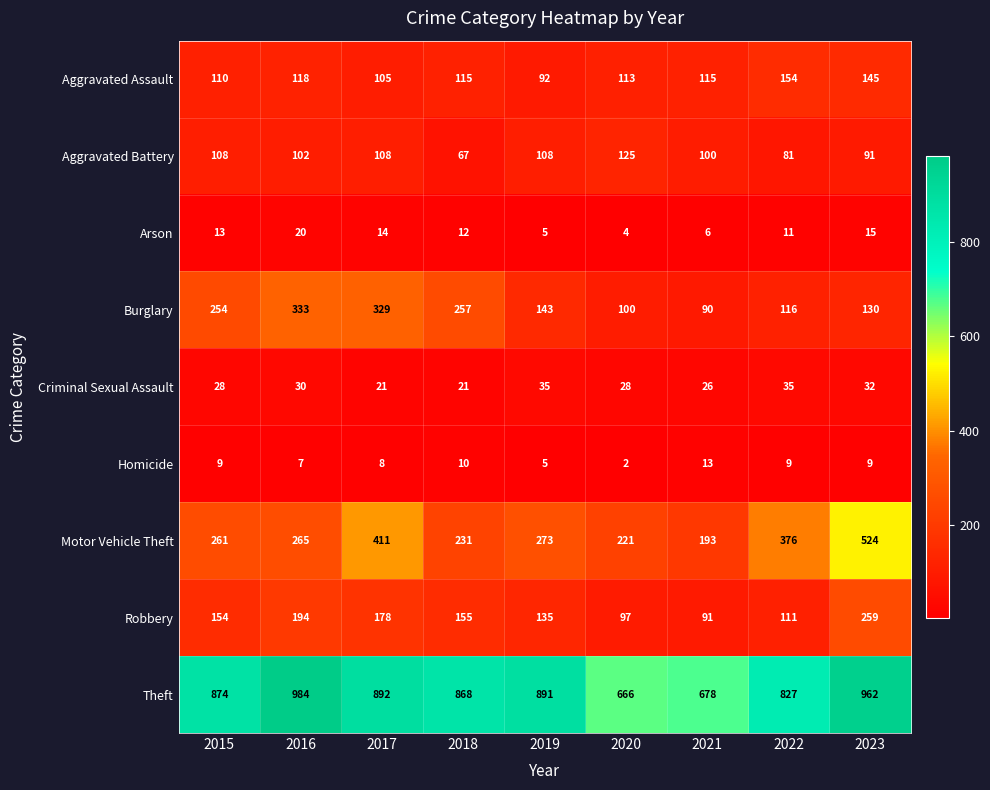

What is the sum of all Theft values?

7642